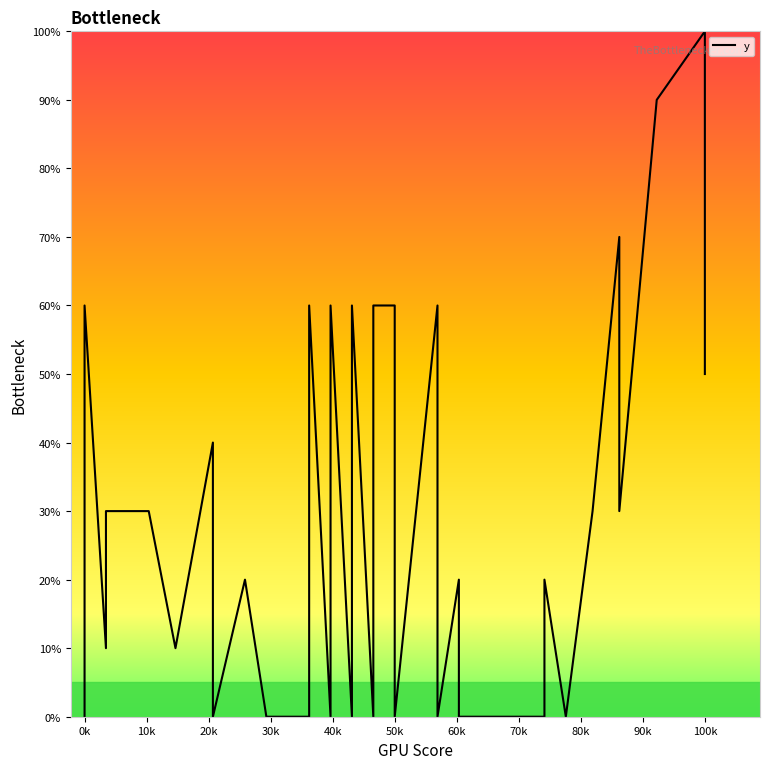

How many values are above zero?

24